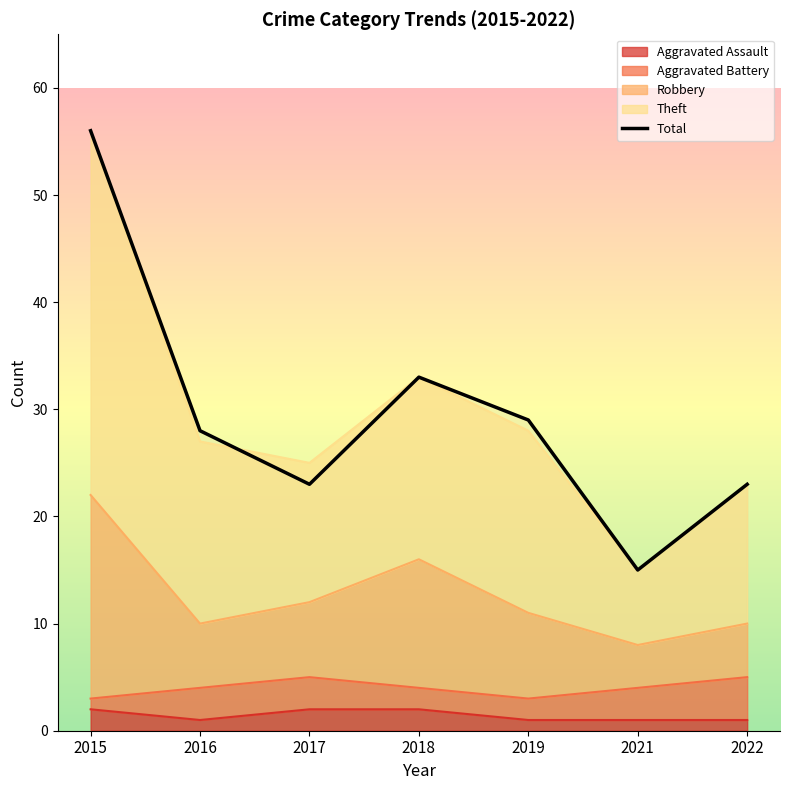

At which category does the data reach its first local valley?

2017